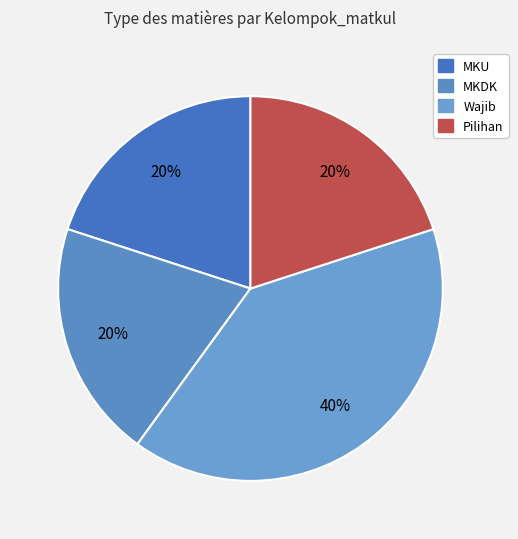

Is Pilihan the majority of the pie?

No